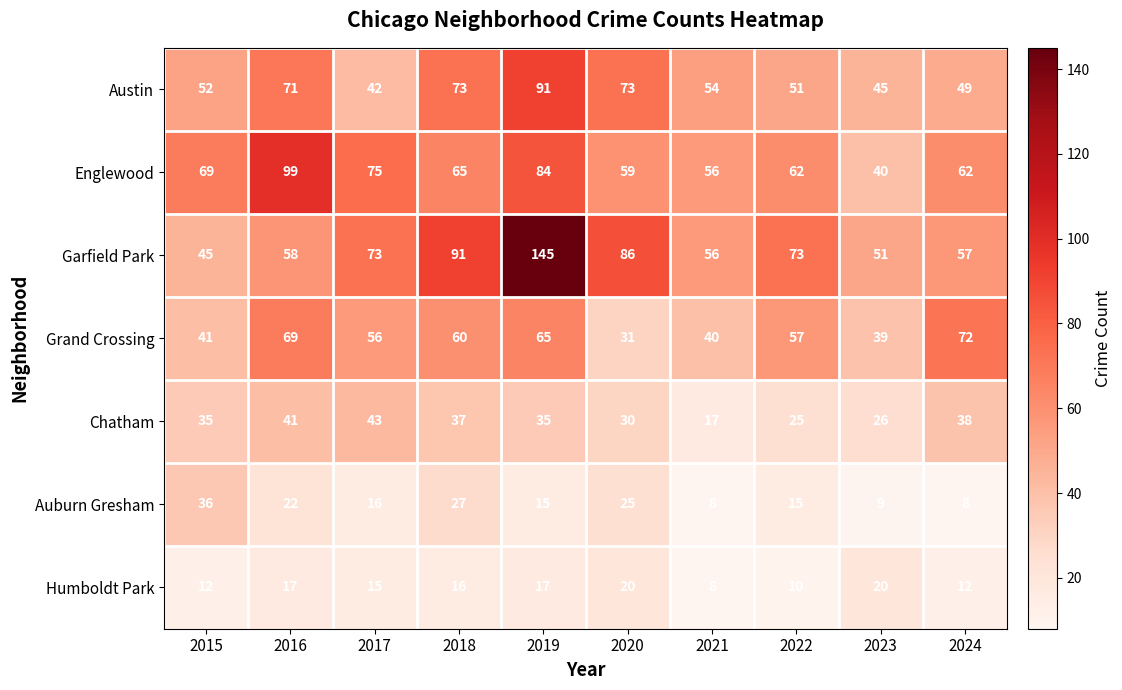

What is the spread (max minus min) of values at 2024?

64